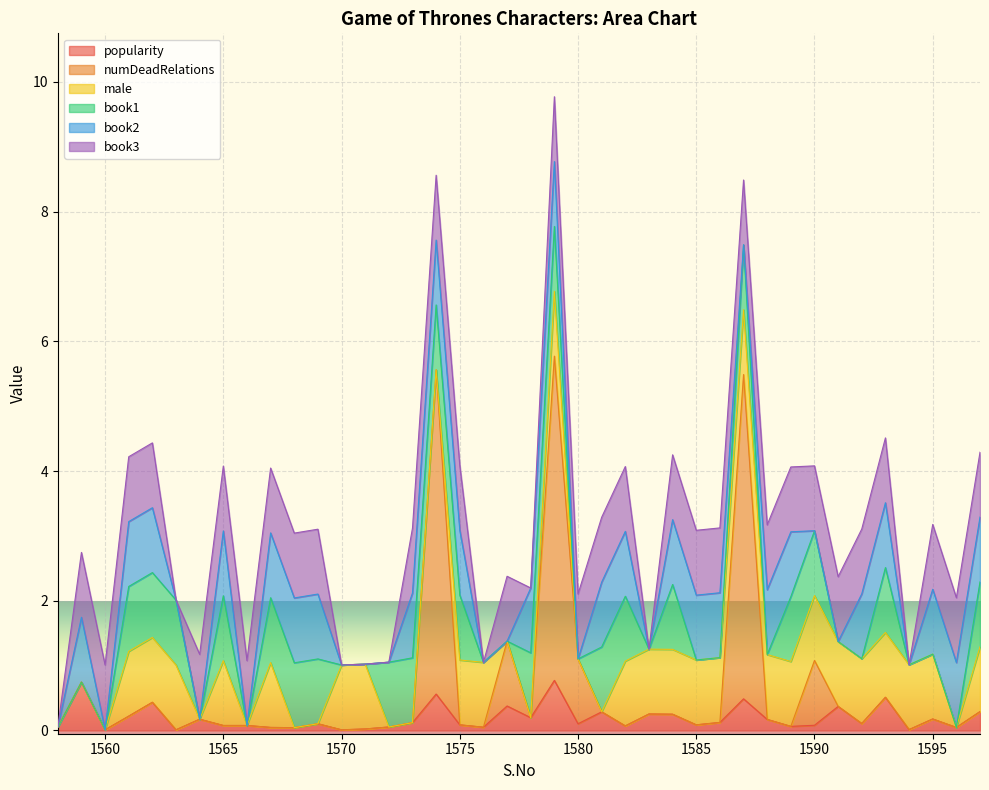

The book2 series shows 0.0 at 1560. True or false?

True